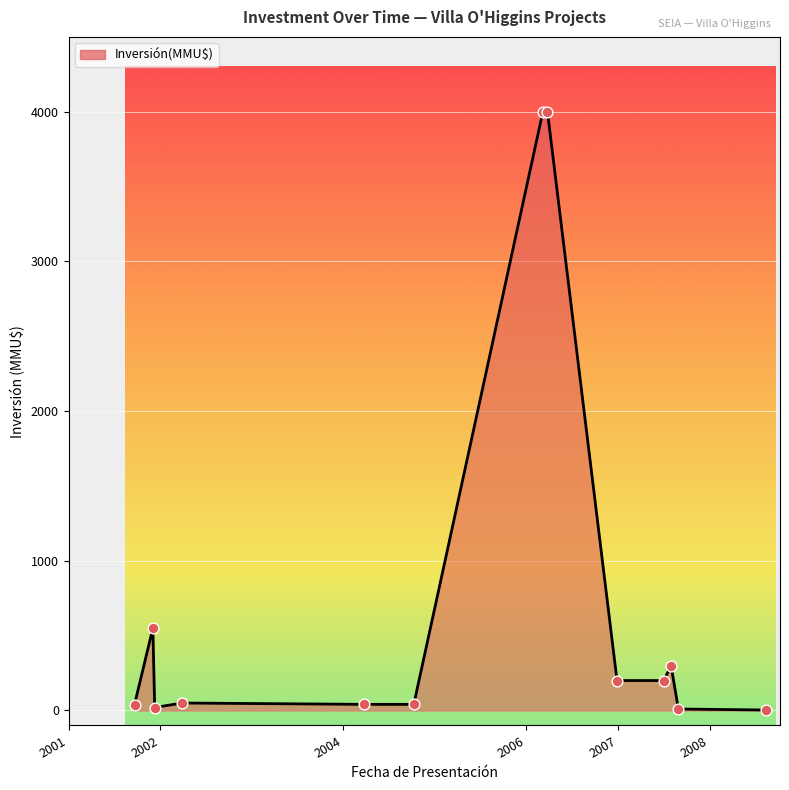

What is the maximum value shown in the chart?

4000.0